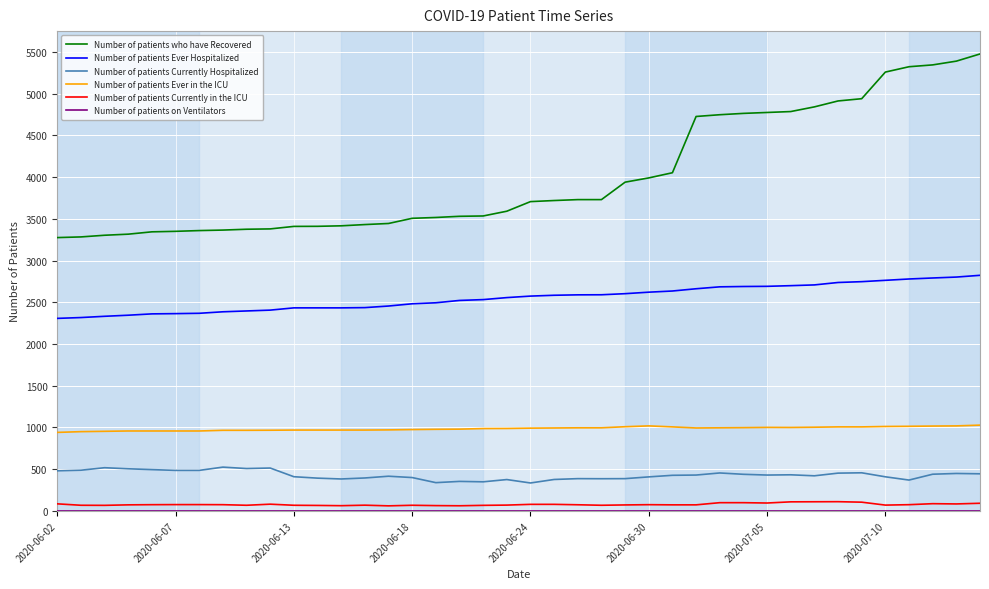

What is the maximum value shown in the chart?

5475